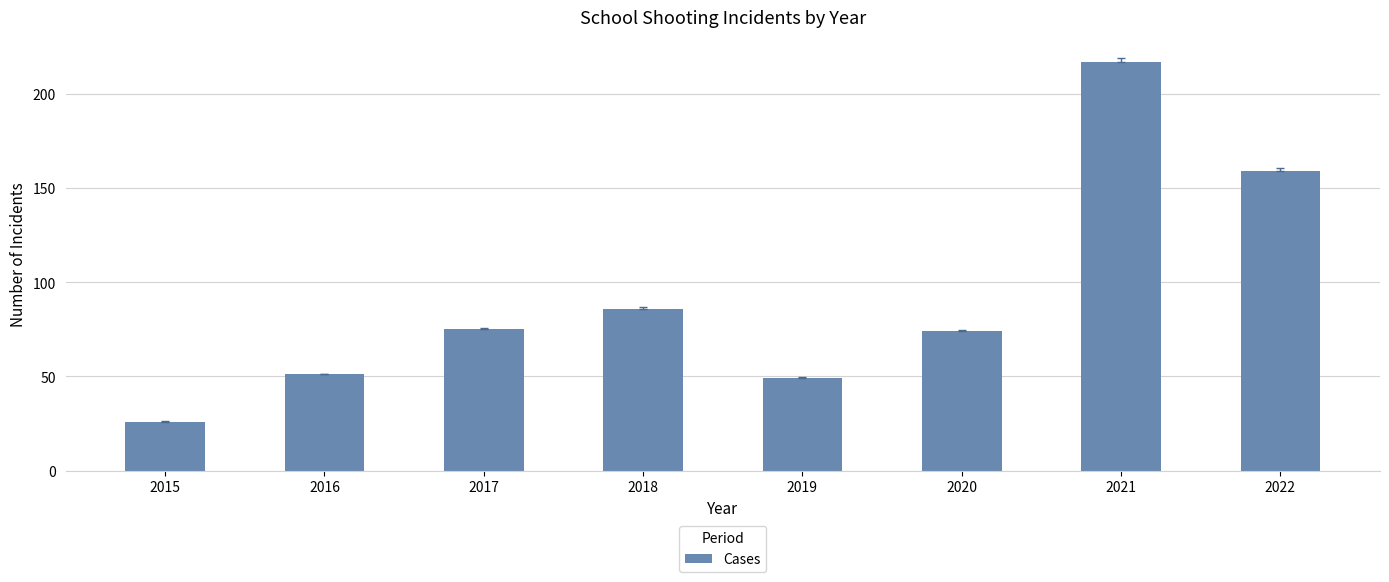

Reading left to right, transcribe all the data shown in this chart.

2015=26	2016=51	2017=75	2018=86	2019=49	2020=74	2021=217	2022=159